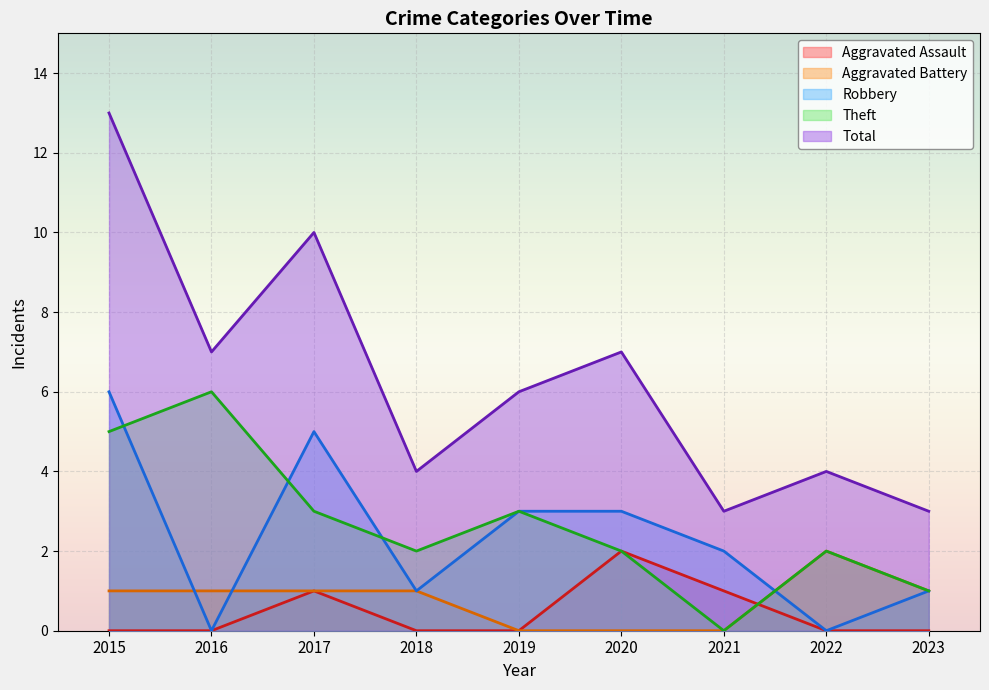

Reading left to right, extract all data points from this chart.

Aggravated Assault: 2015=0	2016=0	2017=1	2018=0	2019=0	2020=2	2021=1	2022=0	2023=0
Aggravated Battery: 2015=1	2016=1	2017=1	2018=1	2019=0	2020=0	2021=0	2022=2	2023=1
Robbery: 2015=6	2016=0	2017=5	2018=1	2019=3	2020=3	2021=2	2022=0	2023=1
Theft: 2015=5	2016=6	2017=3	2018=2	2019=3	2020=2	2021=0	2022=2	2023=1
Total: 2015=13	2016=7	2017=10	2018=4	2019=6	2020=7	2021=3	2022=4	2023=3